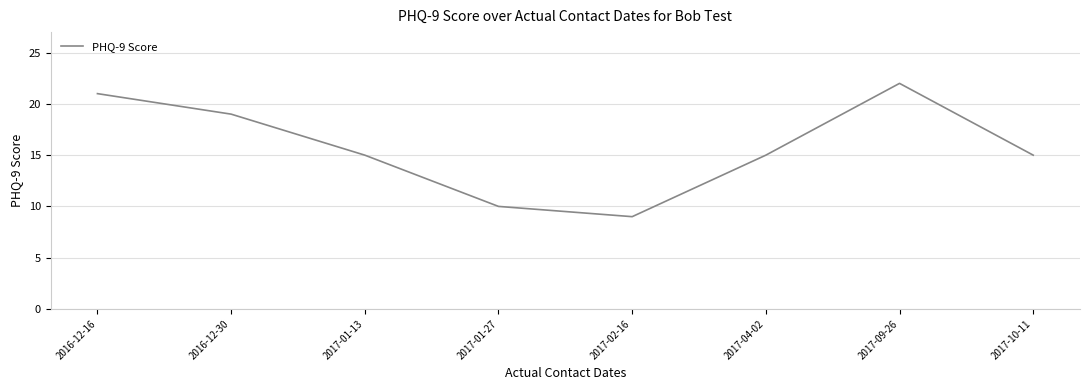

What is the approximate value at 2016-12-16?

21